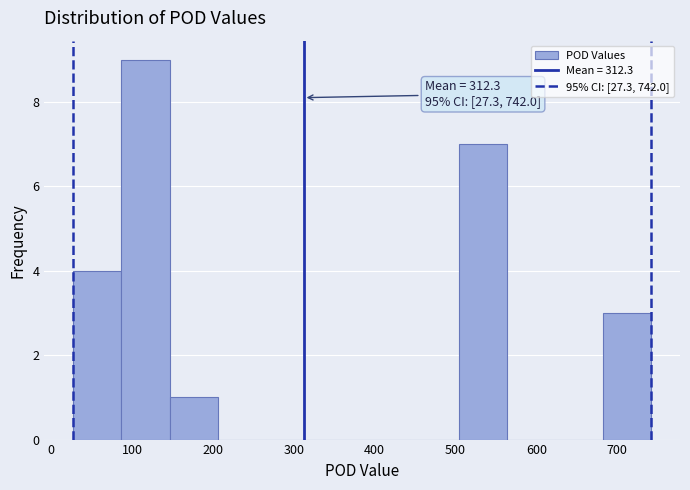

Over which range of the x-axis is the bar tallest?

90 to 150